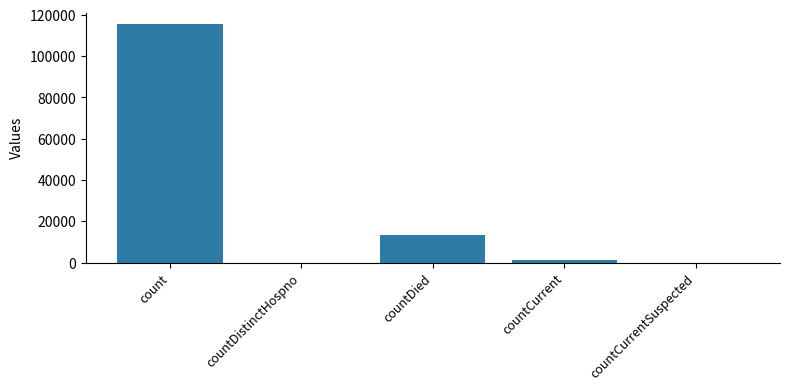

What is the change in value from count to countCurrentSuspected?

-115379